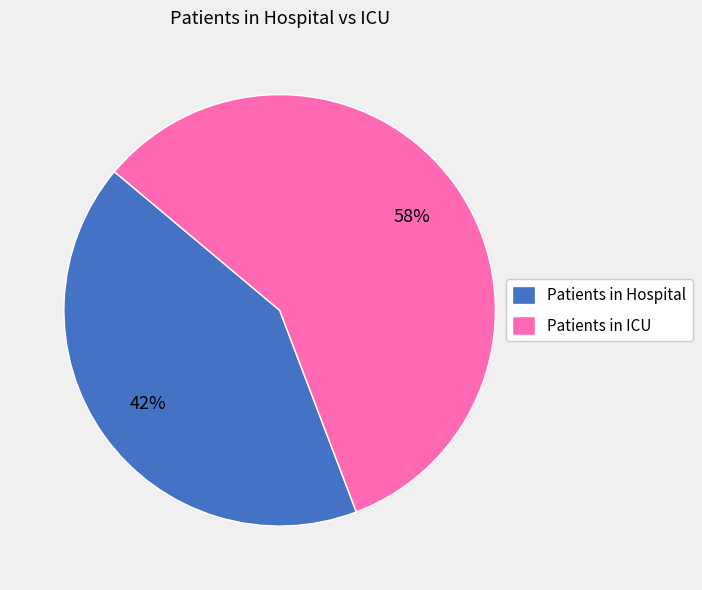

Is the sum of Patients in ICU and Patients in Hospital greater than half?

Yes